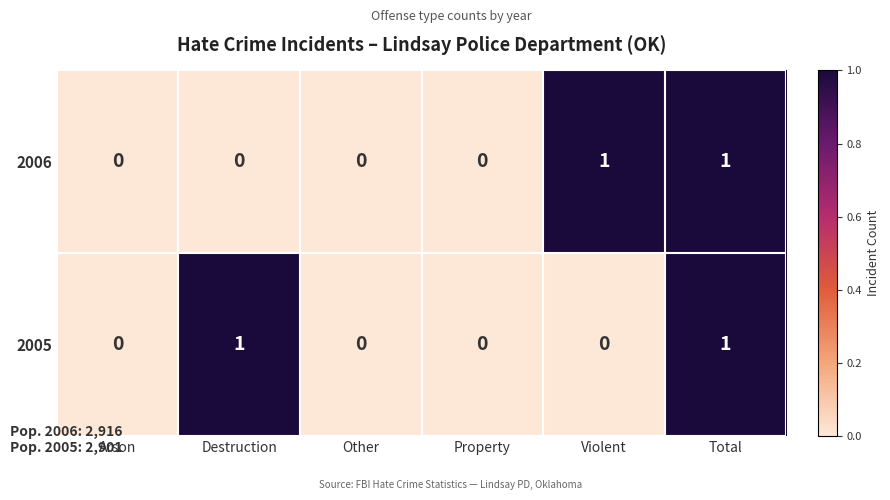

Reading left to right, list all the values displayed in this chart.

2006: 0	0	0	0	1	1
2005: 0	1	0	0	0	1